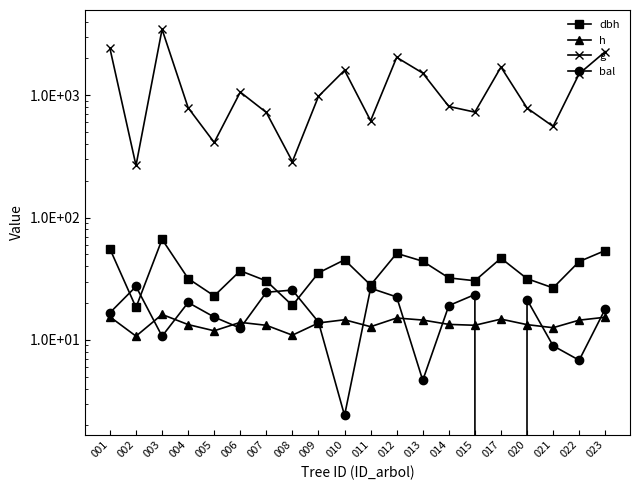

At which category is the sum across all series the highest?

003